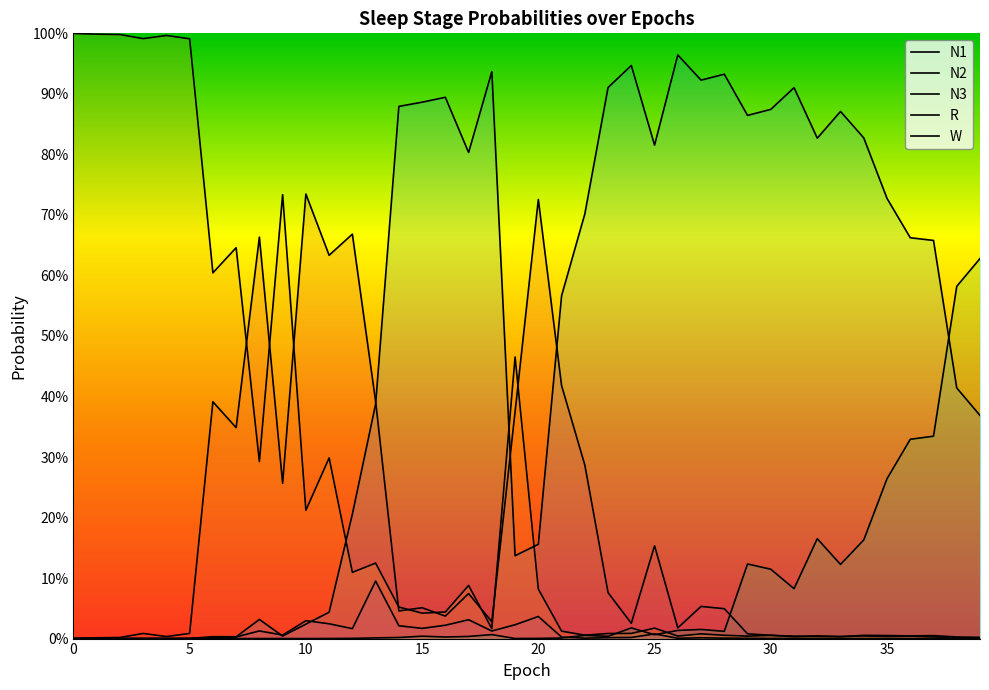

Which series has the widest spread of values?

W